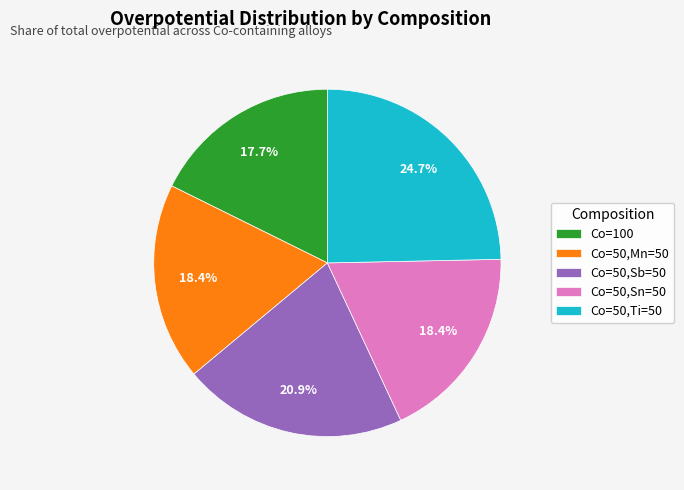

Between Co=100 and Co=50,Ti=50, which is larger?

Co=50,Ti=50